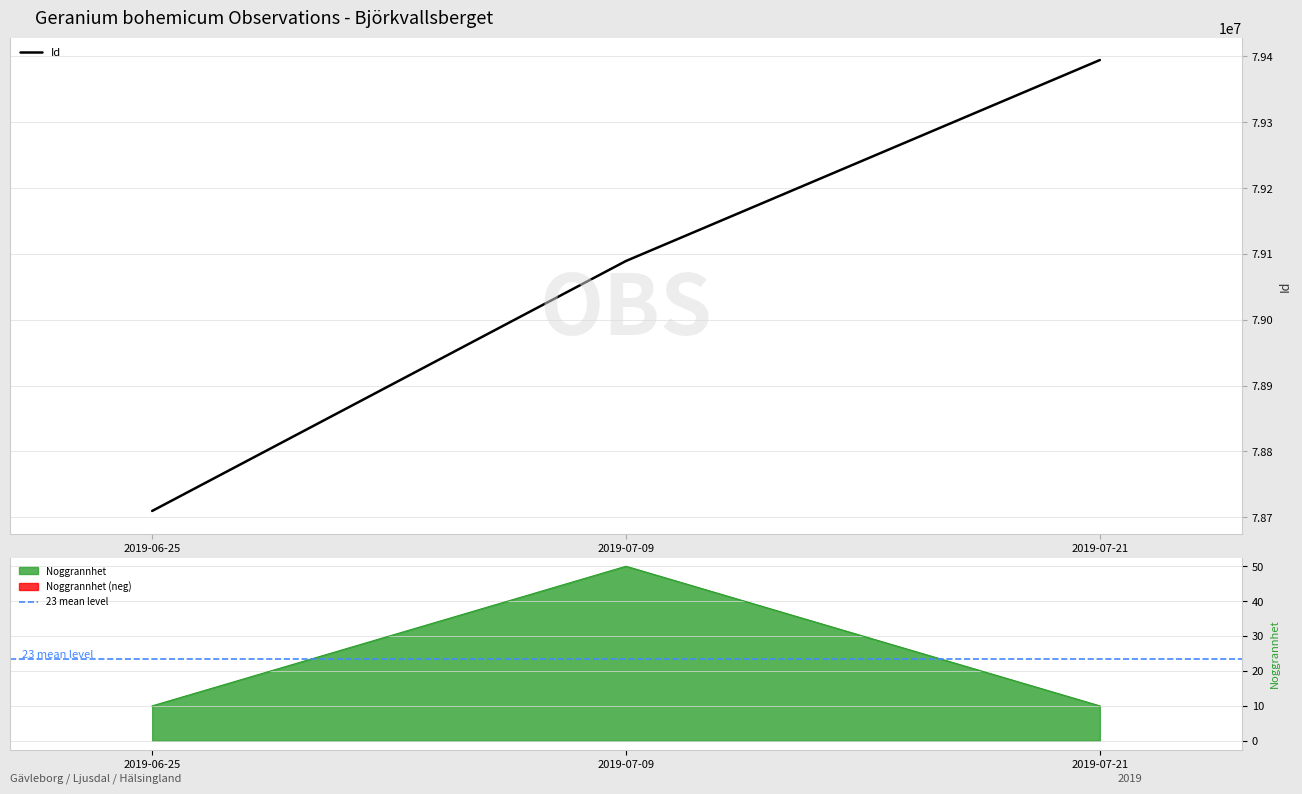

The value of Id at 2019-07-21 is 79394560. True or false?

True